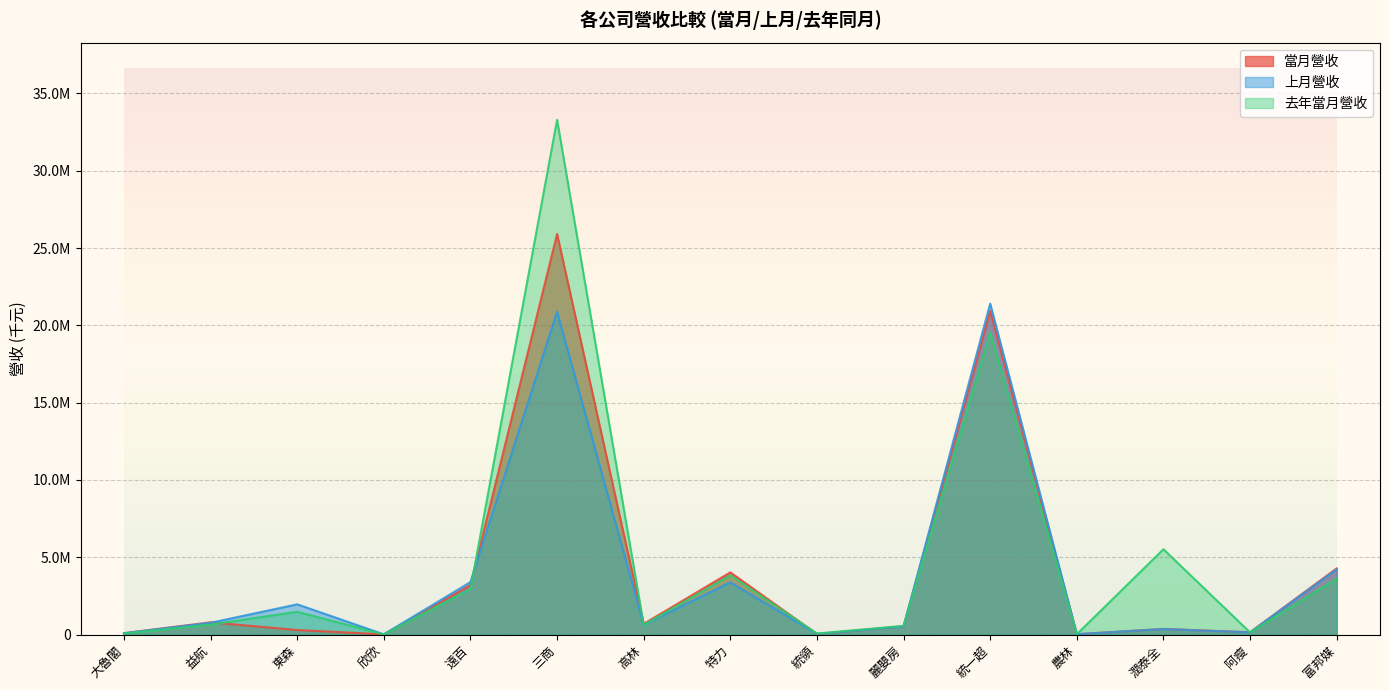

What is the difference between the highest and lowest values at 大魯閣?

26466